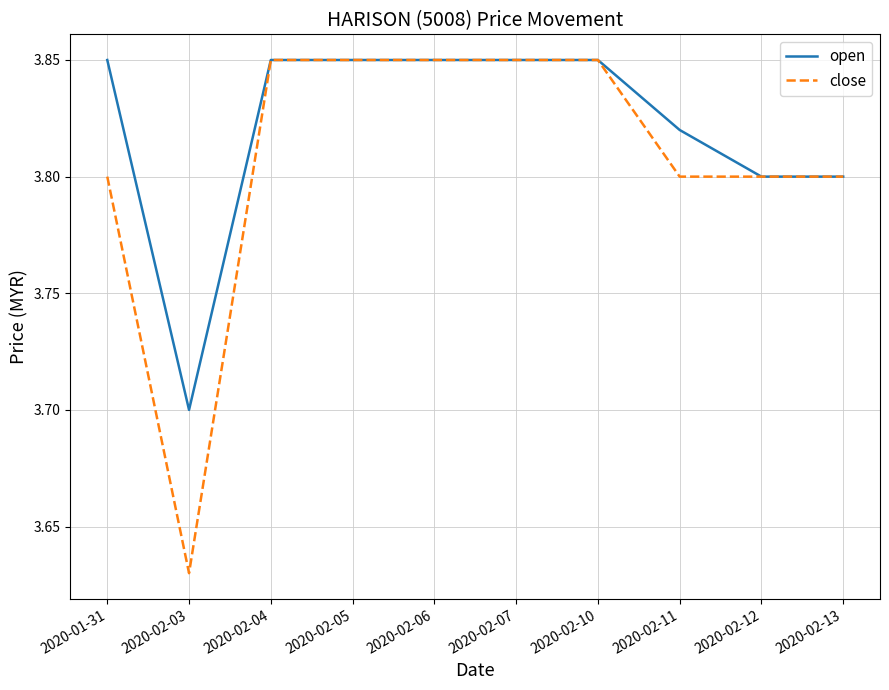

At which label does open reach its minimum?

2020-02-03